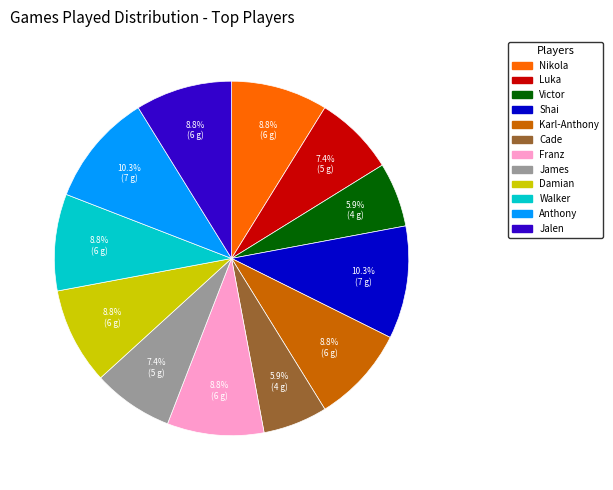

Is there any slice that represents more than half of the pie?

No